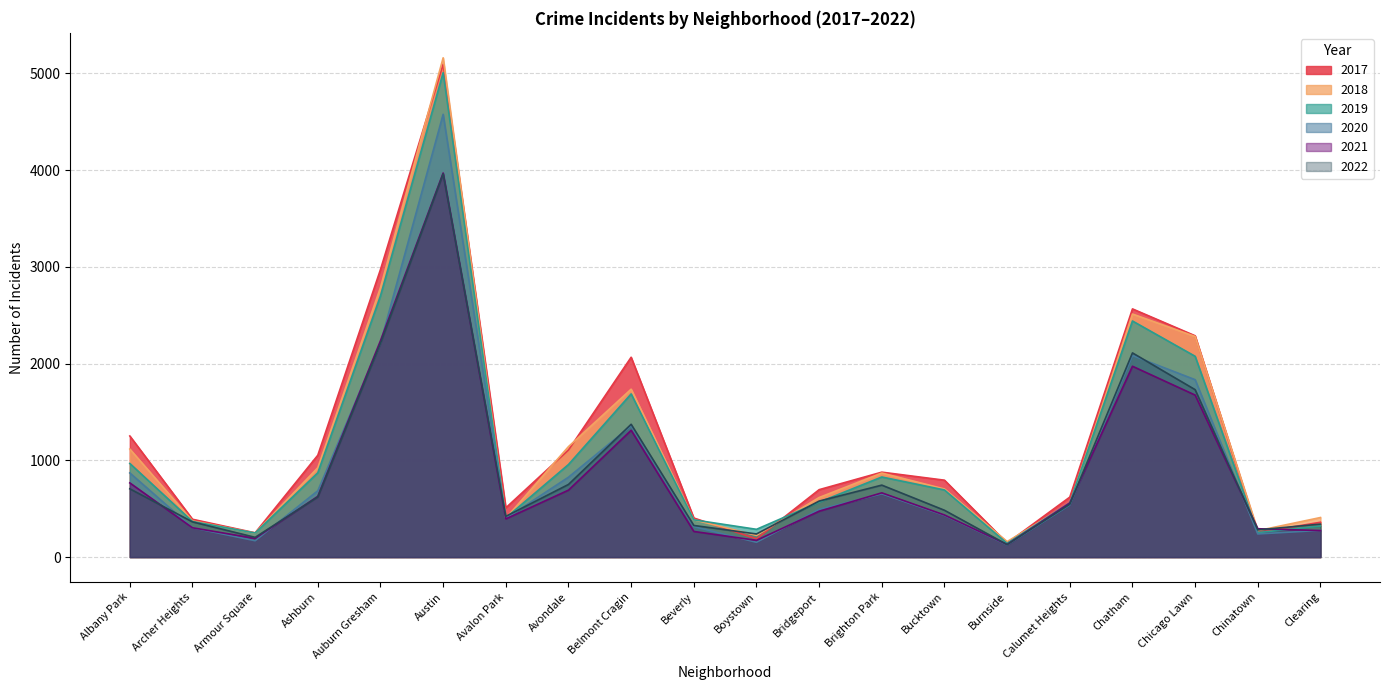

At Archer Heights, list the series in order from smallest to largest.

2021, 2020, 2022, 2019, 2018, 2017